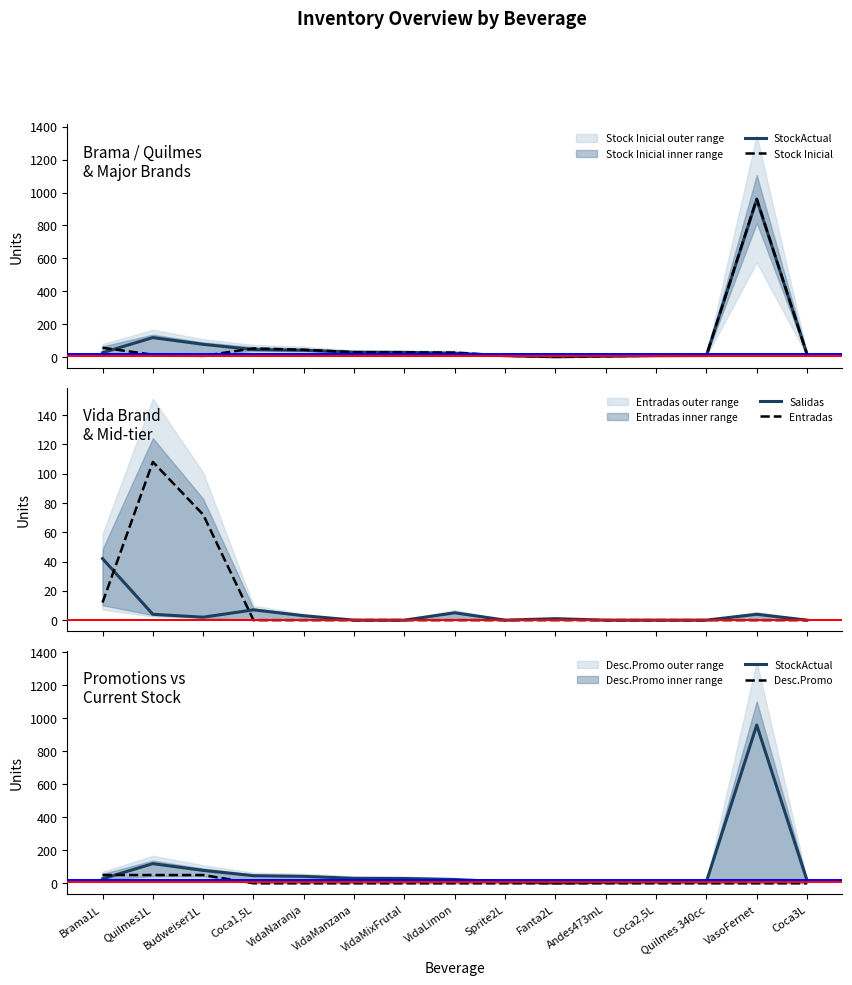

True or false: StockActual has more than 1 points higher than both neighbors.

True